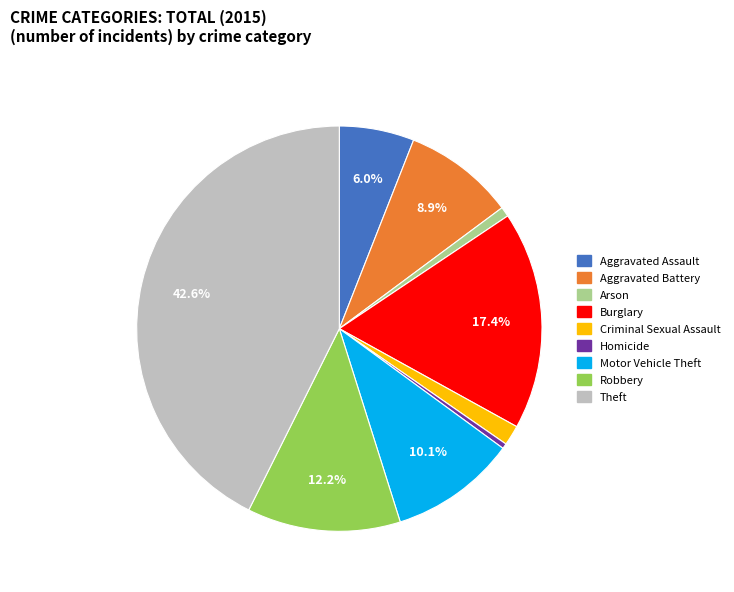

To the nearest percent, what is the average slice percentage?

11%